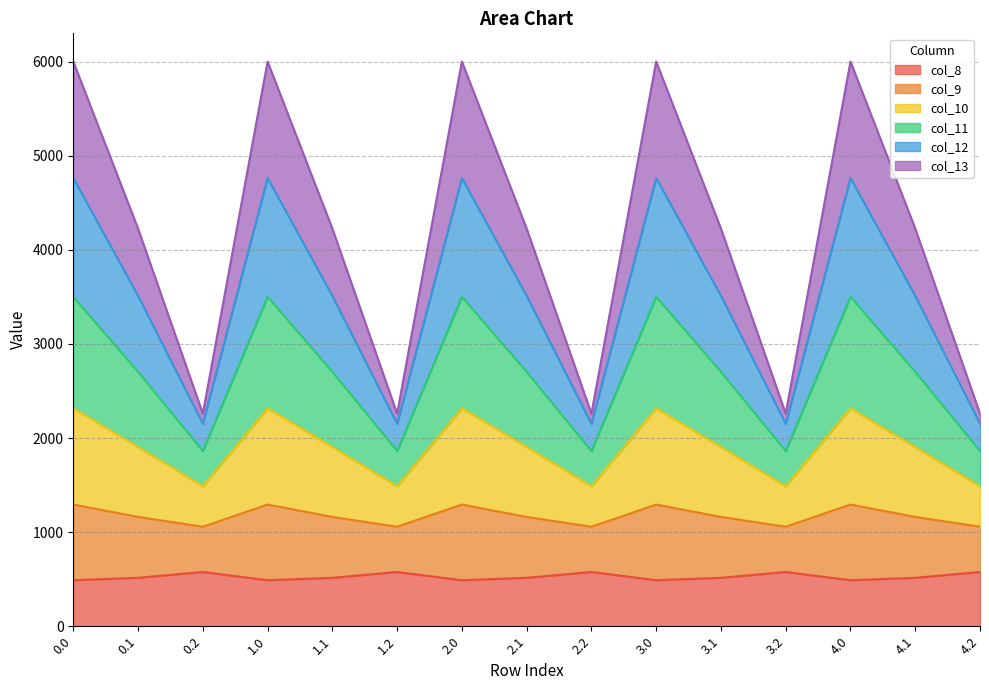

What is the total value across all series at 0.0?

6000.7